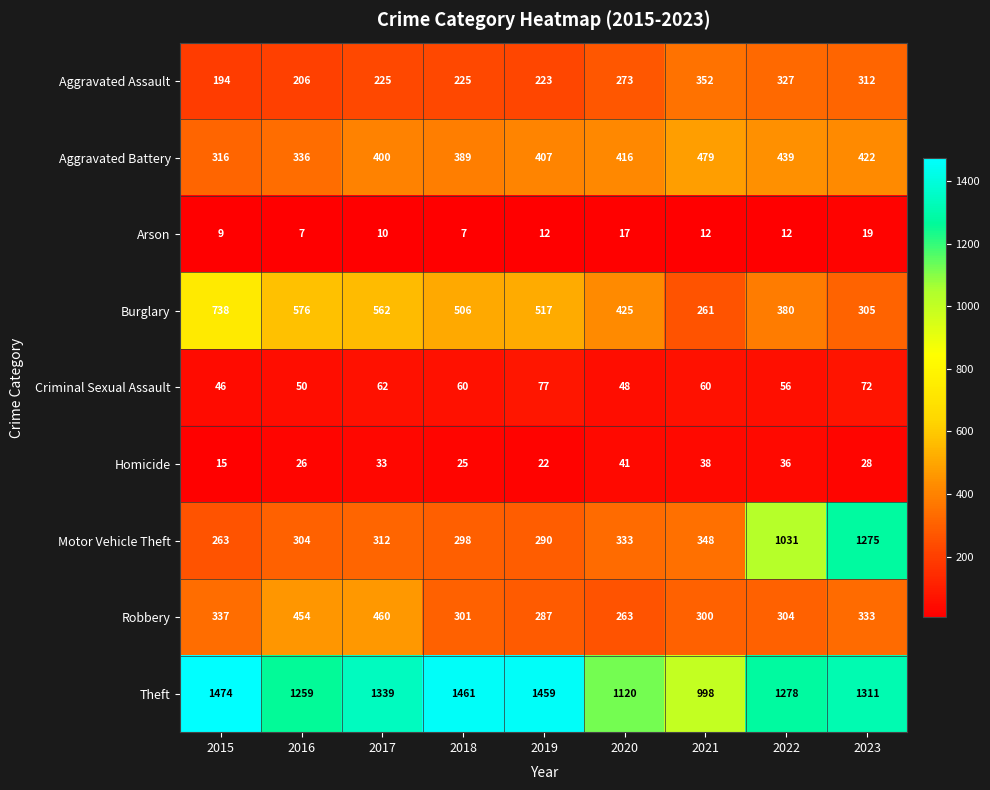

The Theft series shows 1339 at 2017. True or false?

True